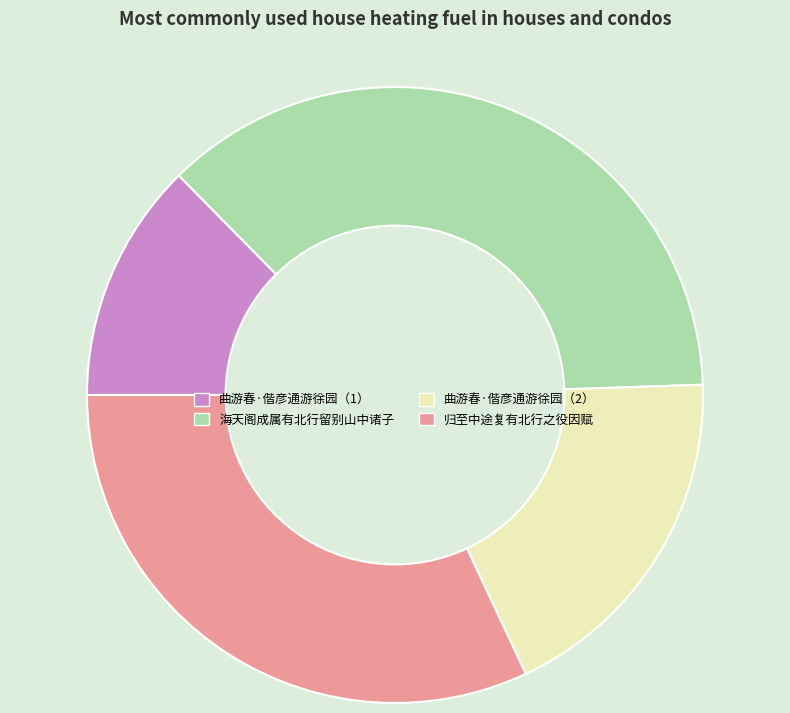

Which slice is the largest?

海天阁成属有北行留别山中诸子